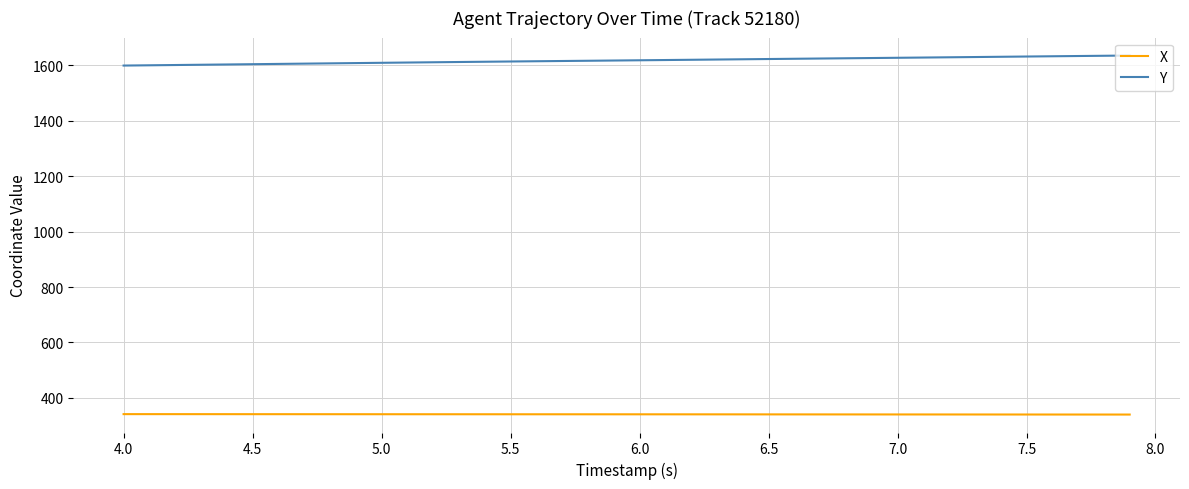

True or false: X and Y intersect in this chart.

False